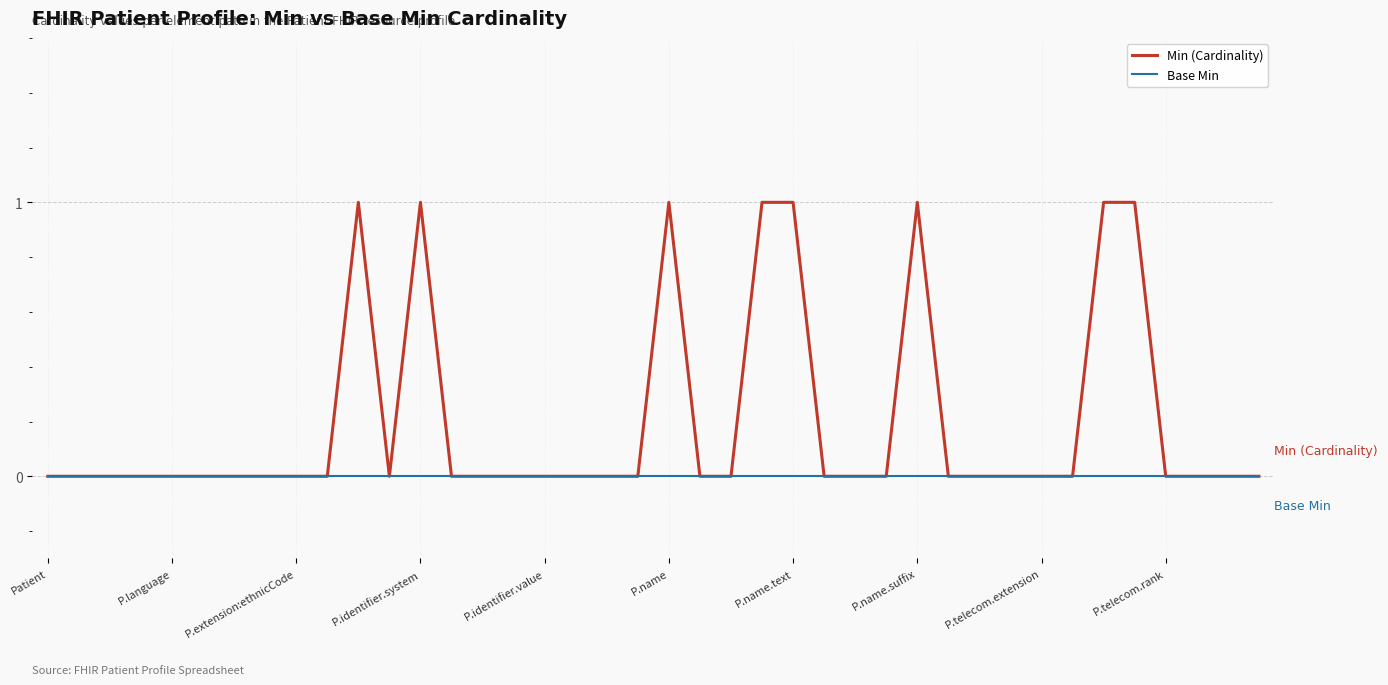

Which series has the largest range (max minus min)?

Min (Cardinality)